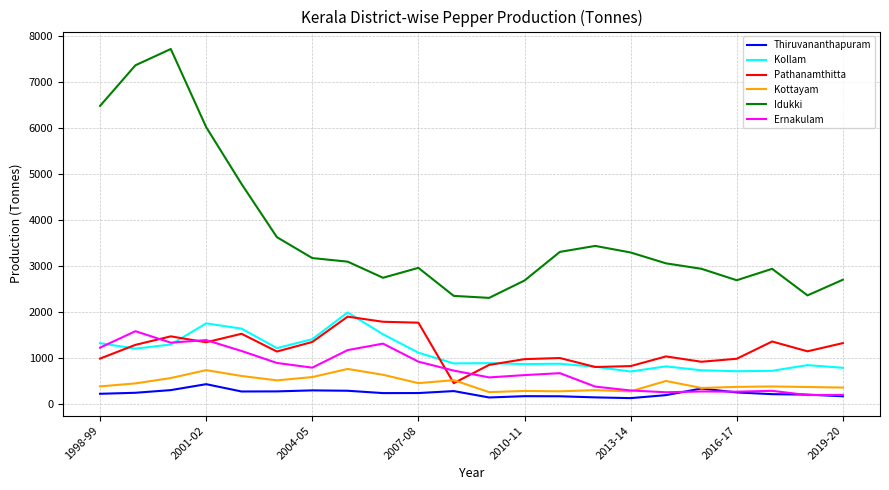

Which series has the largest range (max minus min)?

Idukki